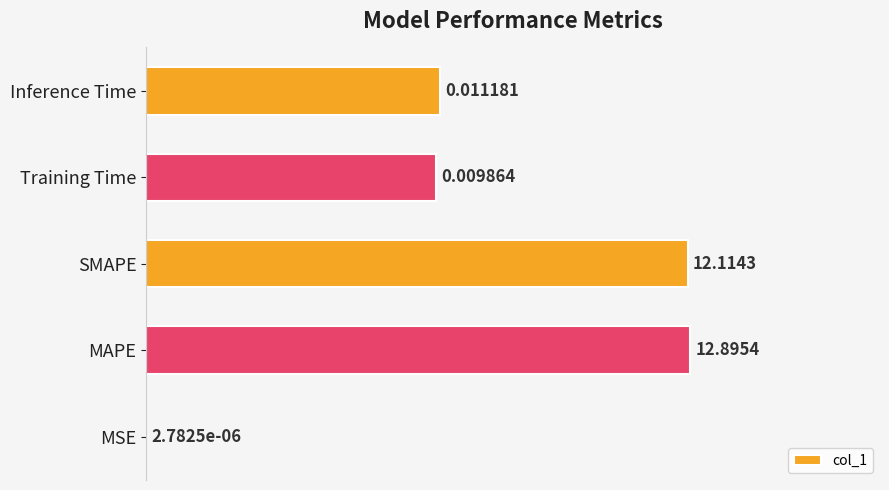

What is the change in value from MAPE to Inference Time?

-0.5